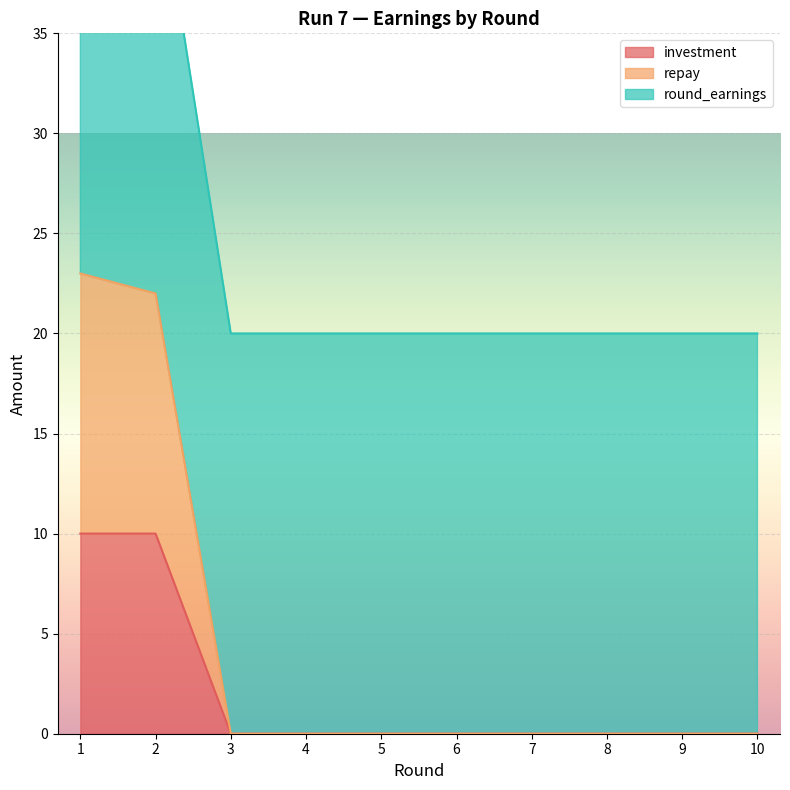

How many lines are shown in the chart?

3